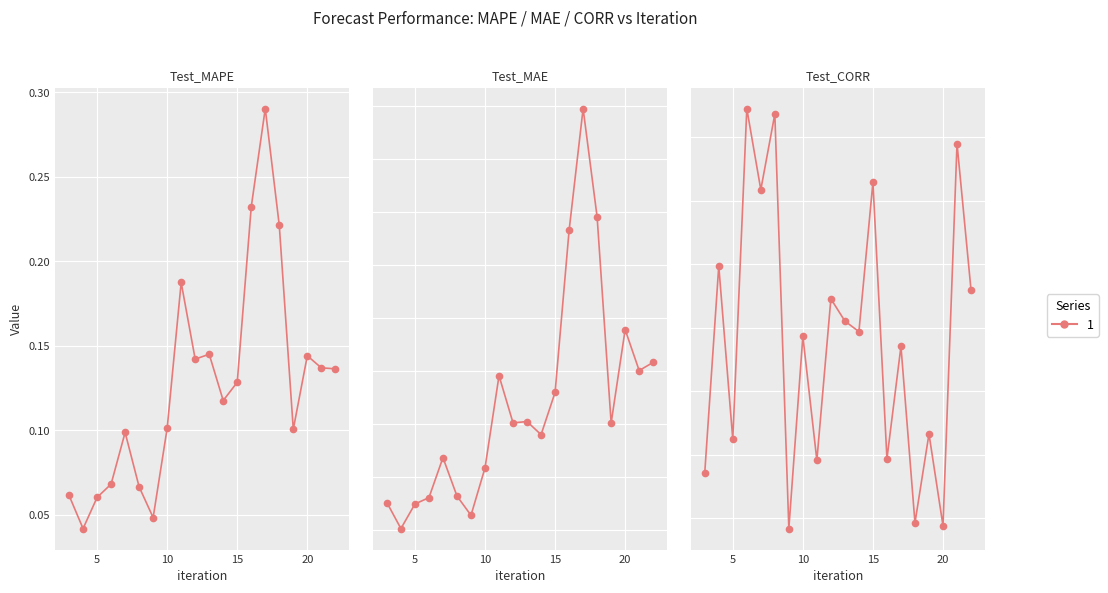

At 11, list the series in order from largest to smallest.

Test_MAE, Test_MAPE, Test_CORR